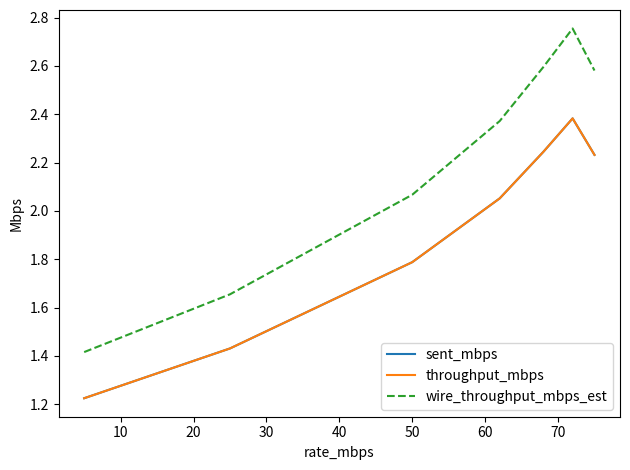

Reading left to right, what are all the values shown in this chart?

sent_mbps: 1.2	1.4	1.8	2.1	2.2	2.4	2.2
throughput_mbps: 1.2	1.4	1.8	2.1	2.2	2.4	2.2
wire_throughput_mbps_est: 1.4	1.7	2.1	2.4	2.6	2.8	2.6